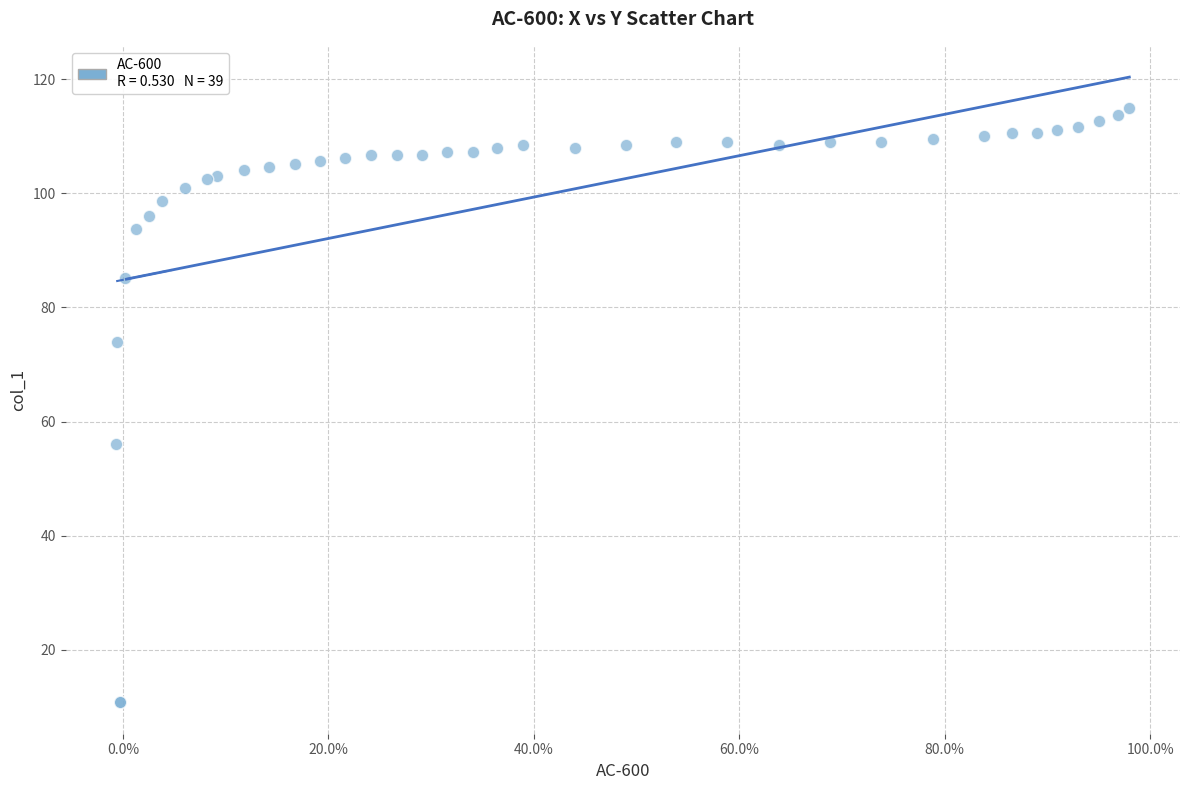

What Y value in the scatter plot is closest to 62?

56.1